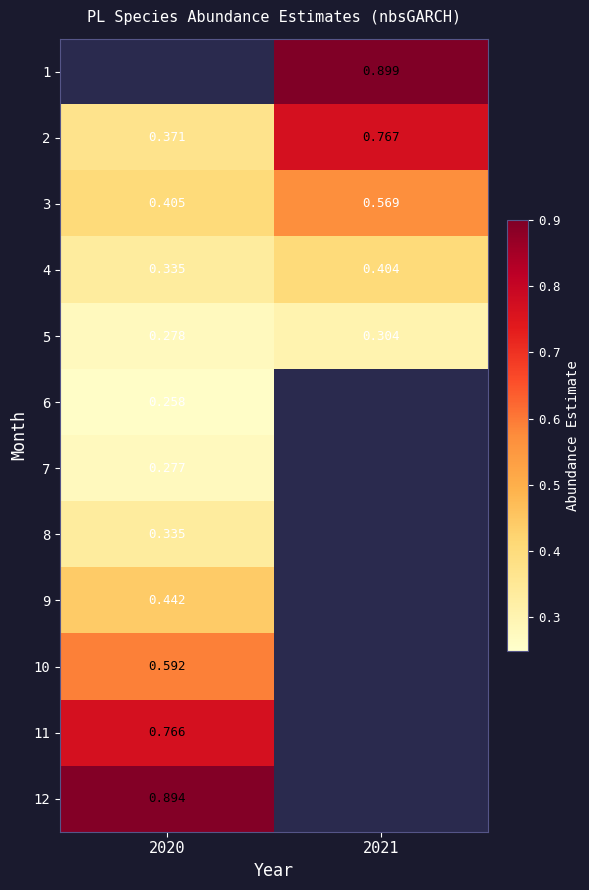

Which has a higher value, 2021 or 2020?

2020